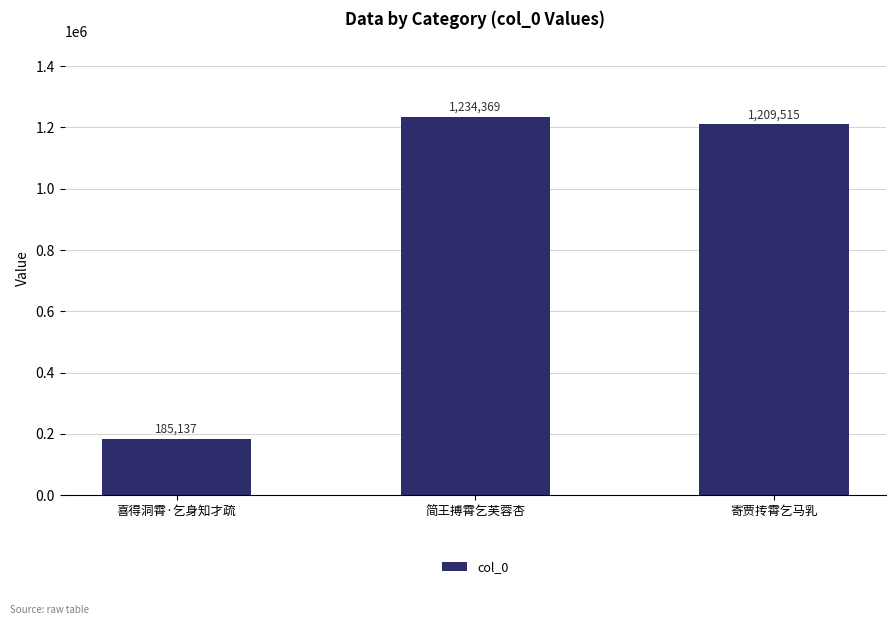

Rank the categories by value from highest to lowest.

简王搏霄乞芙蓉杏, 寄贾抟霄乞马乳, 喜得洞霄·乞身知才疏